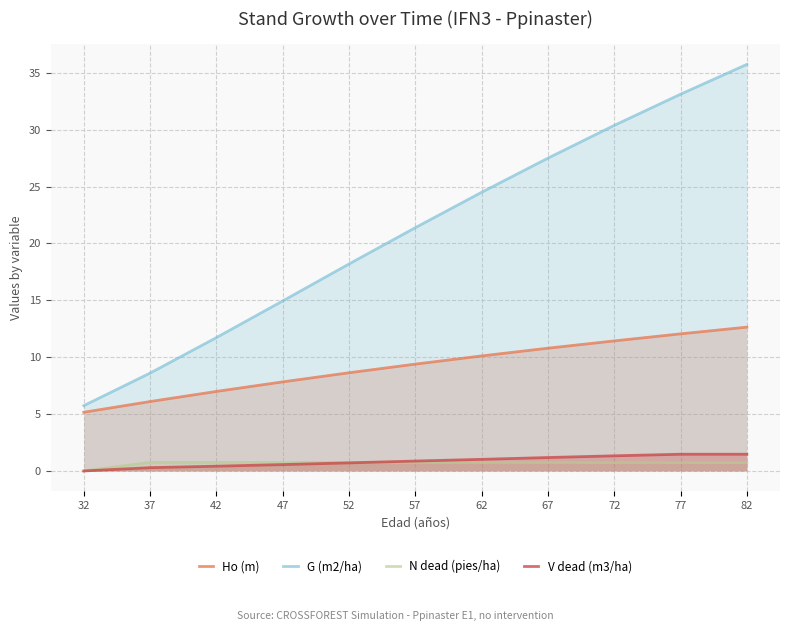

What is the maximum value shown in the chart?

35.7